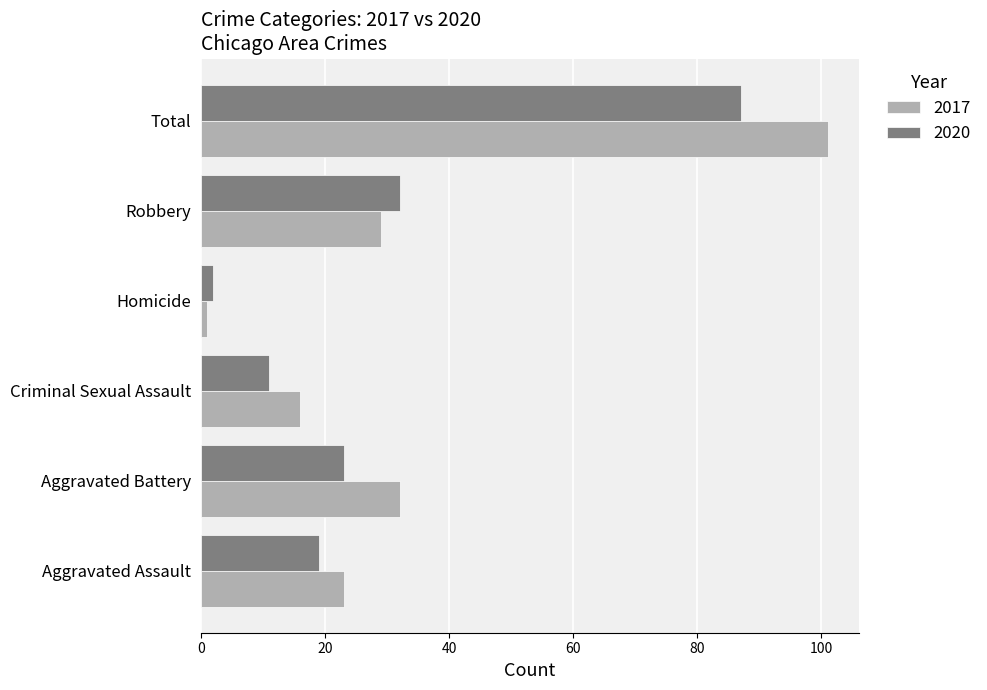

What is the total value across all series at Aggravated Battery?

55